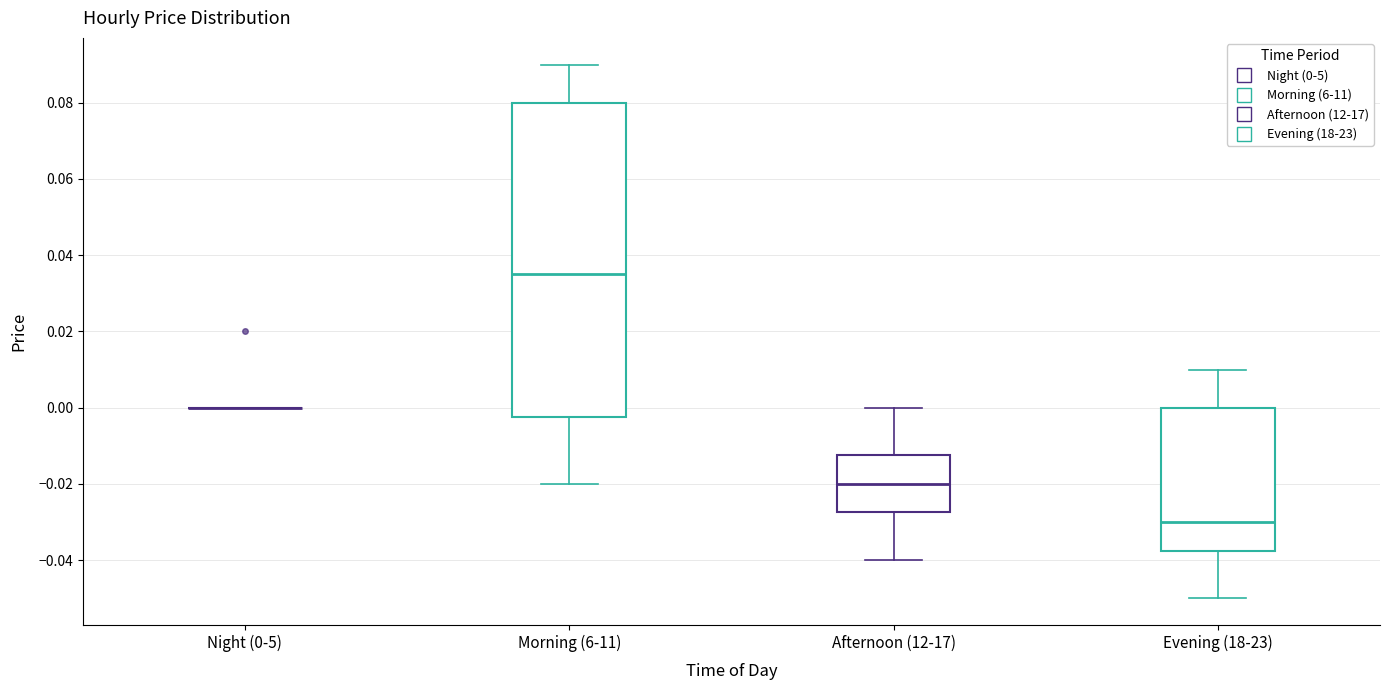

Reading left to right, read every box against the y-axis: the position of its median line, the range the box covers, and the ends of its whiskers. The values are not printed on the chart, so give them approximately, as read against the axis.

Night (0-5): box collapsed to a line at 0.000, whiskers 0.000 to 0.000
Morning (6-11): median 0.036, box -0.002 to 0.080, whiskers -0.020 to 0.090
Afternoon (12-17): median -0.020, box -0.028 to -0.012, whiskers -0.040 to 0.000
Evening (18-23): median -0.030, box -0.038 to 0.000, whiskers -0.050 to 0.010